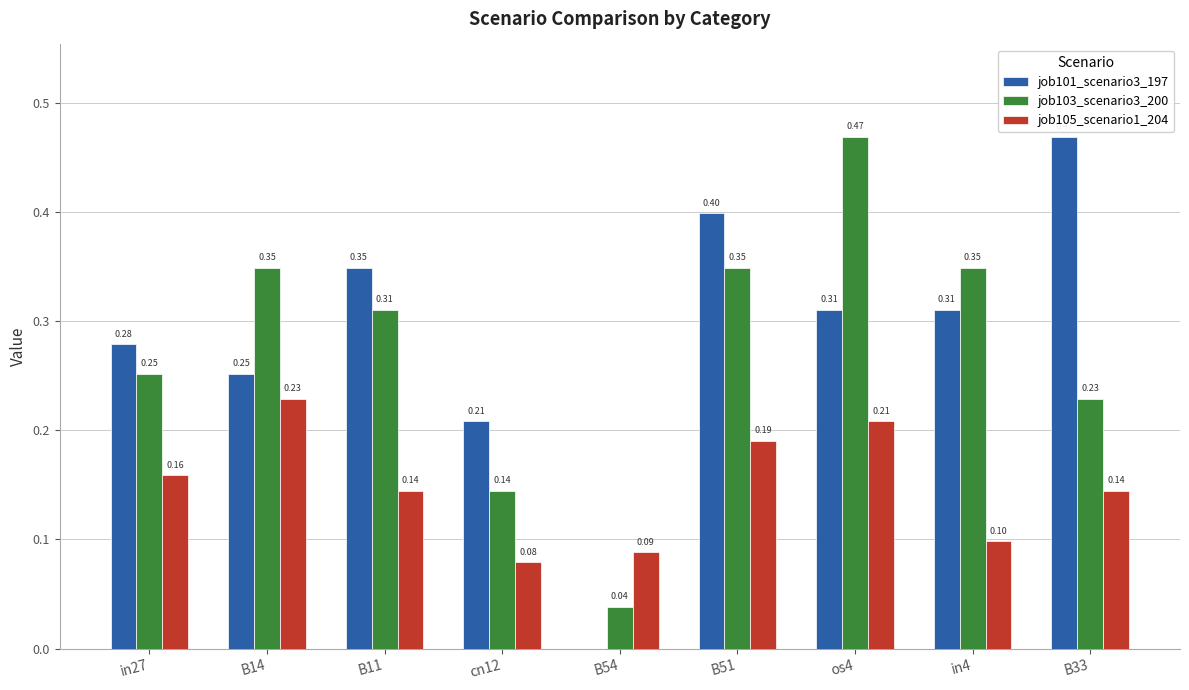

Which series changed the most between B54 and B33?

job101_scenario3_197